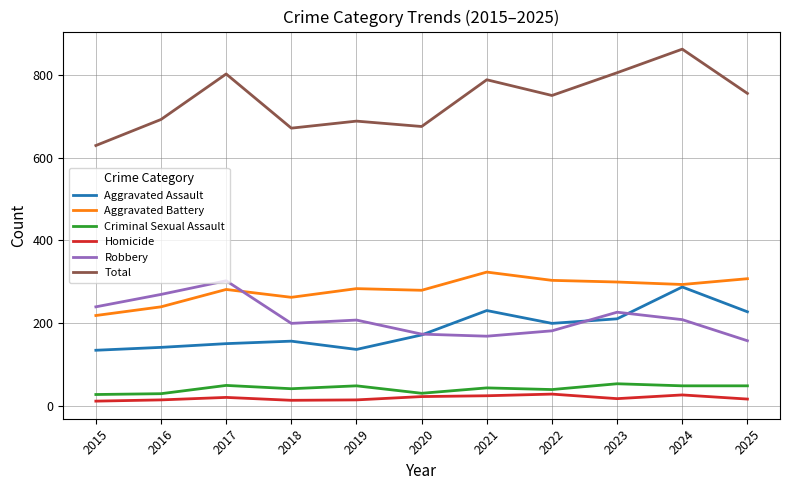

What is the difference between the maximum and minimum values in the Criminal Sexual Assault series?

26